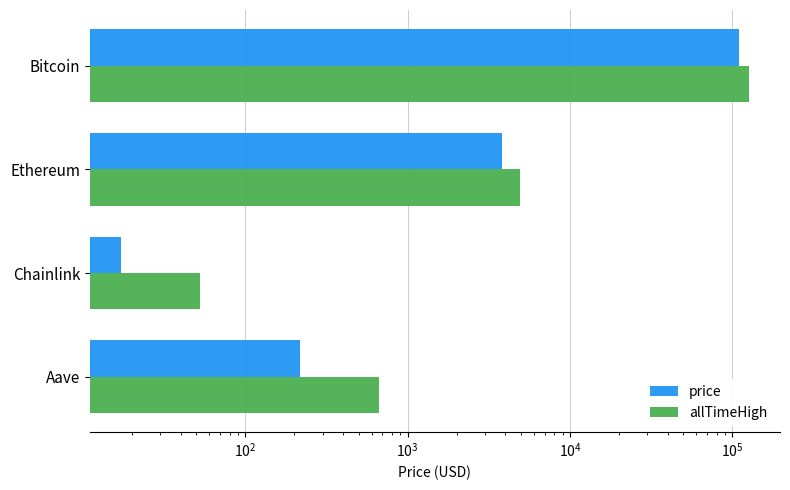

What is the average value of the allTimeHigh series?

32935.1